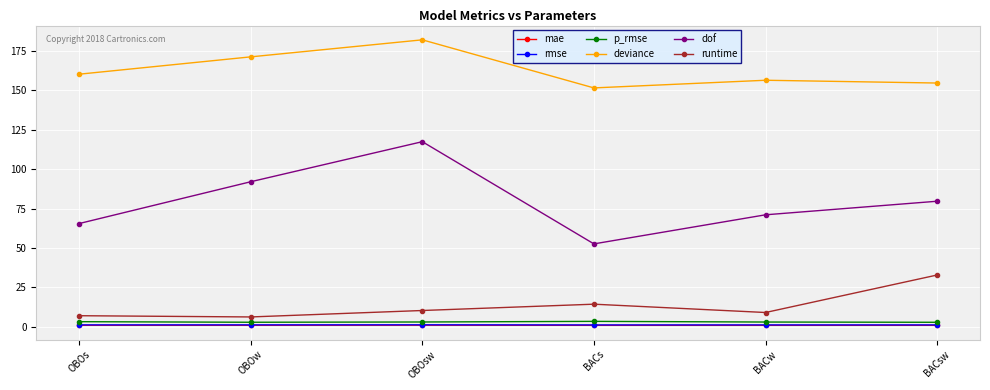

In dof, how many points are lower than both neighbors (excluding endpoints)?

1